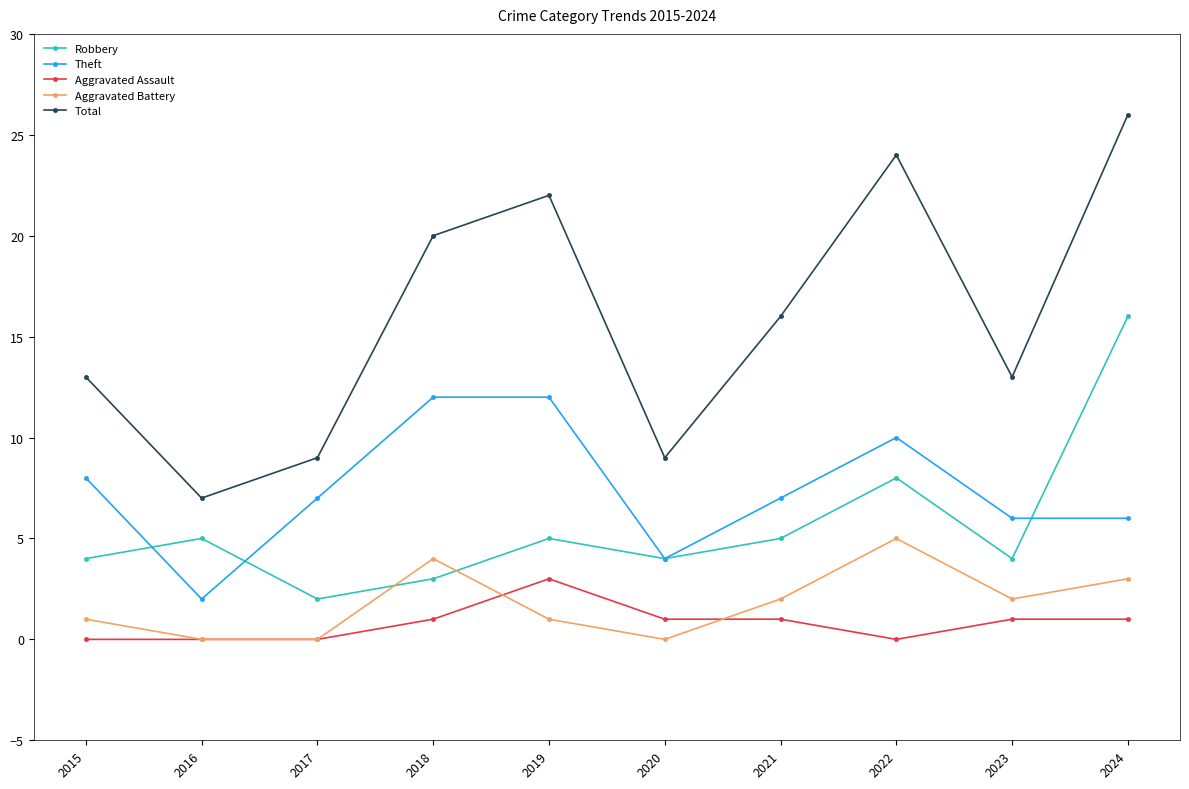

Which series changed the most between 2023 and 2024?

Total